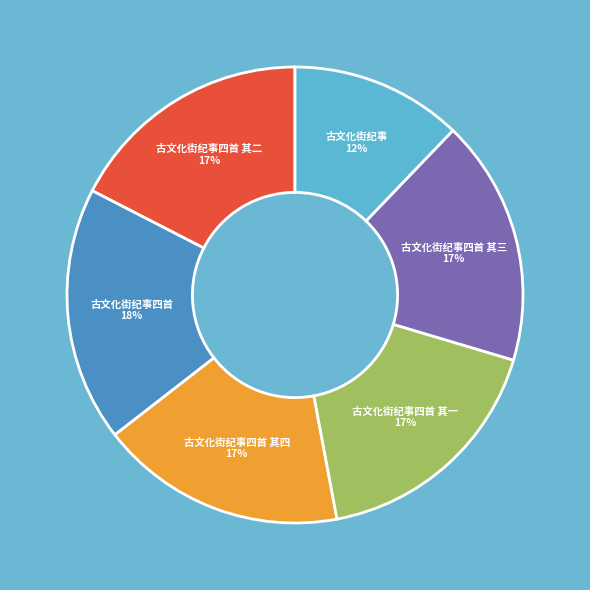

Combined, do 古文化街纪事四首 其一 and 古文化街纪事 account for over 50%?

No